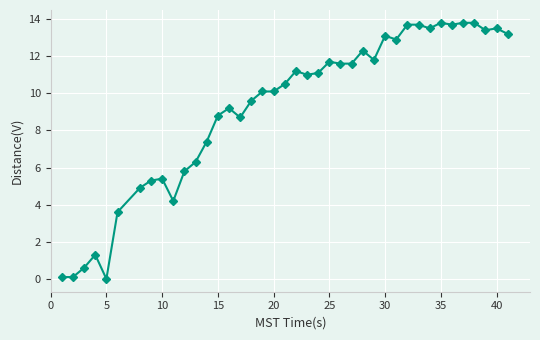

How many values are below 11?

20